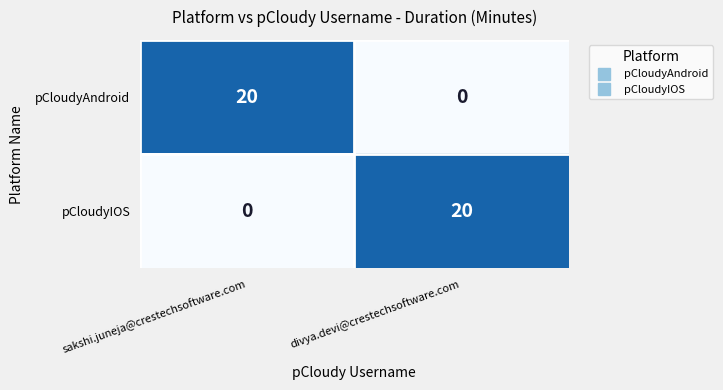

What is the total value across all series at divya.devi@crestechsoftware.com?

20